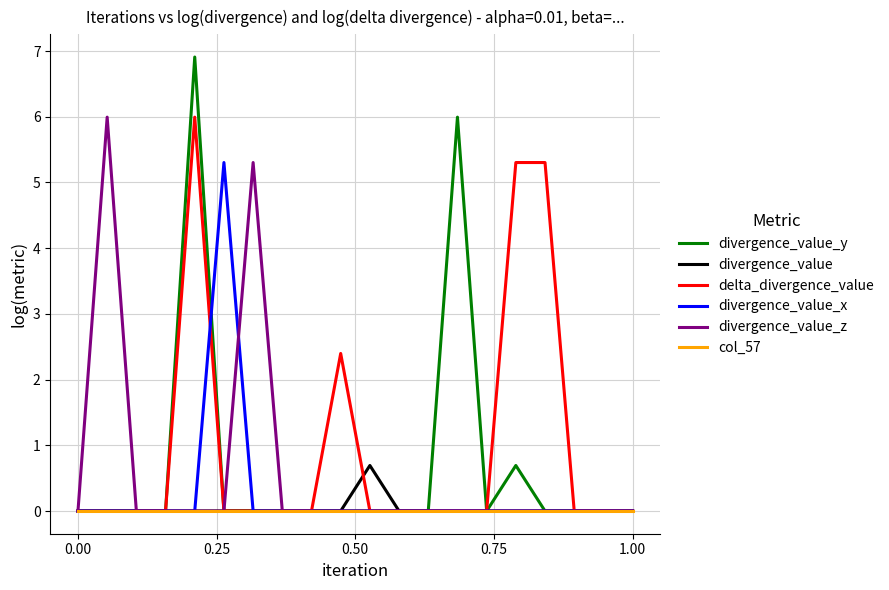

At how many categories does at least one series exceed 4?

7